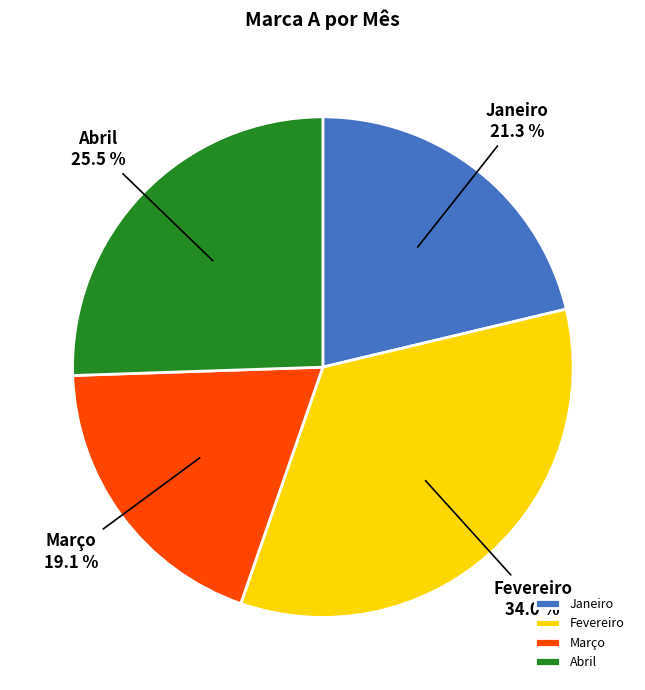

Approximately how many times larger is the value at Janeiro compared to Abril?

0.8